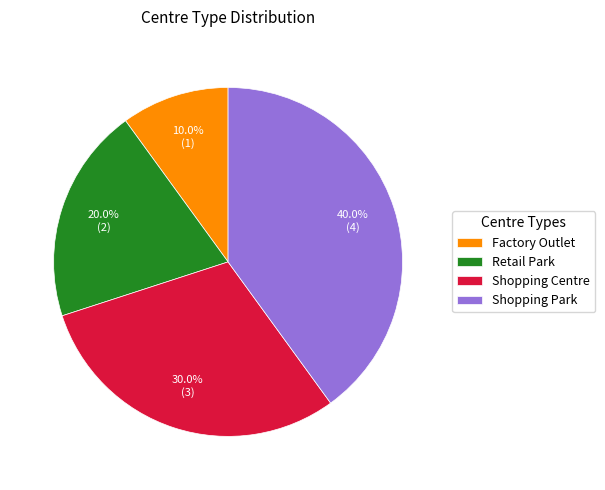

How many segments does this pie chart have?

4